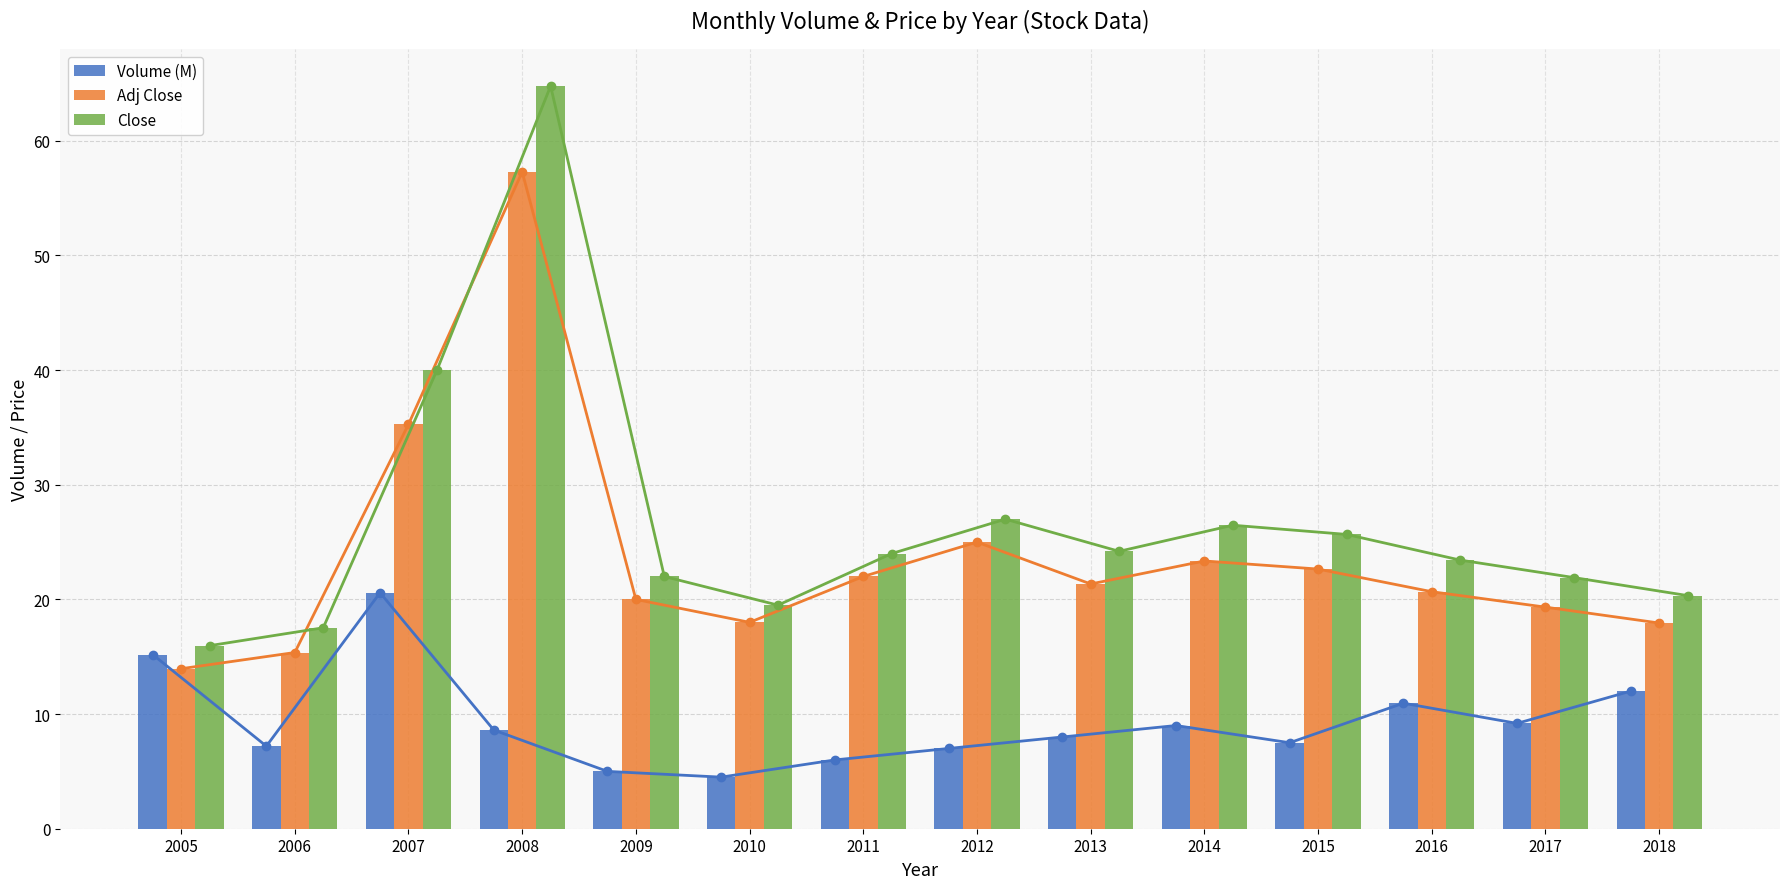

Are the bars horizontal?

No